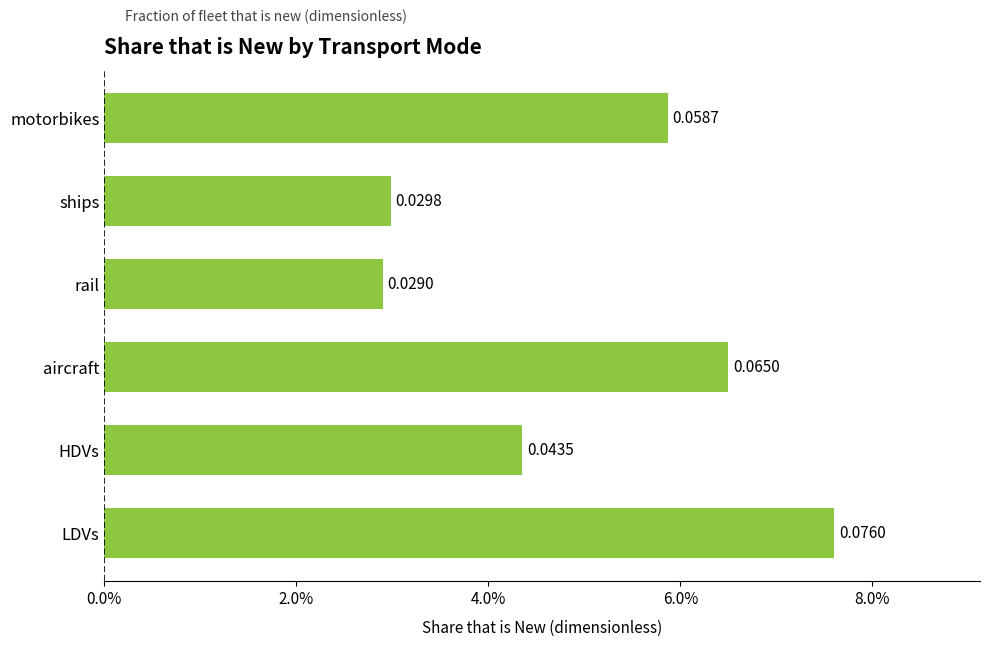

Rank the categories by value from lowest to highest.

rail, ships, HDVs, motorbikes, aircraft, LDVs